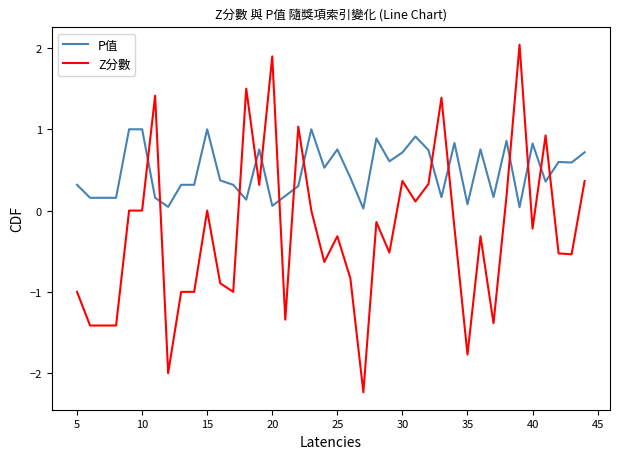

Which series has the largest total across all categories?

P值